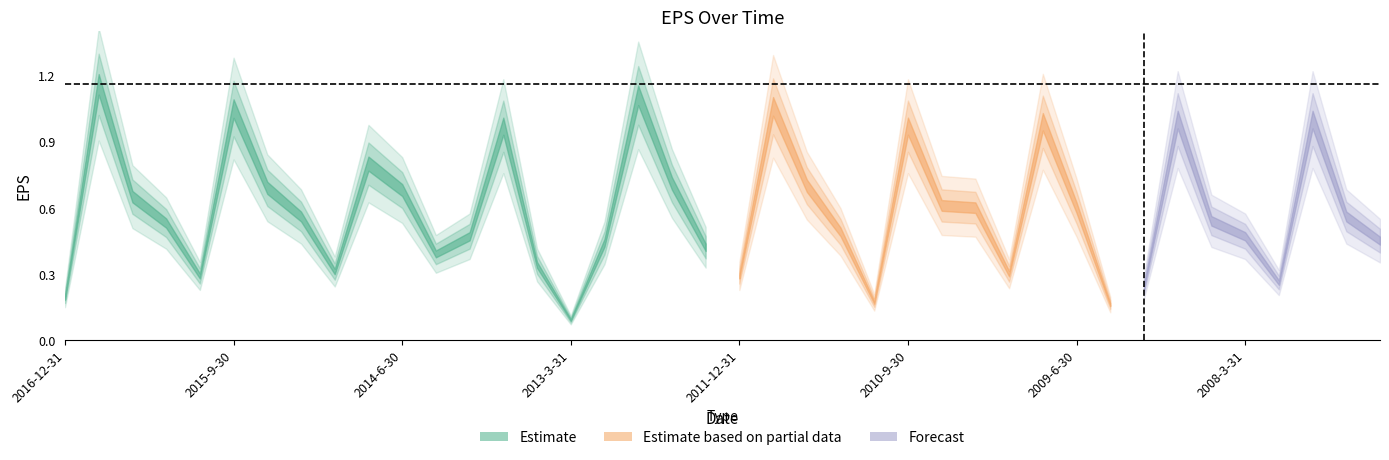

Reading right to left, transcribe all the data shown in this chart.

2007-3-31=0.5	2007-6-30=0.6	2007-9-30=1.0	2007-12-31=0.3	2008-3-31=0.5	2008-6-30=0.5	2008-9-30=1.0	2008-12-31=0.2	2009-3-31=0.2	2009-6-30=0.6	2009-9-30=1.0	2009-12-31=0.3	2010-3-31=0.6	2010-6-30=0.6	2010-9-30=1.0	2010-12-31=0.2	2011-3-31=0.5	2011-6-30=0.7	2011-9-30=1.1	2011-12-31=0.3	2012-3-31=0.4	2012-6-30=0.7	2012-9-30=1.1	2012-12-31=0.4	2013-3-31=0.1	2013-6-30=0.3	2013-9-30=1.0	2013-12-31=0.5	2014-3-31=0.4	2014-6-30=0.7	2014-9-30=0.8	2014-12-31=0.3	2015-3-31=0.6	2015-6-30=0.7	2015-9-30=1.1	2015-12-31=0.3	2016-3-31=0.5	2016-6-30=0.7	2016-9-30=1.2	2016-12-31=0.2